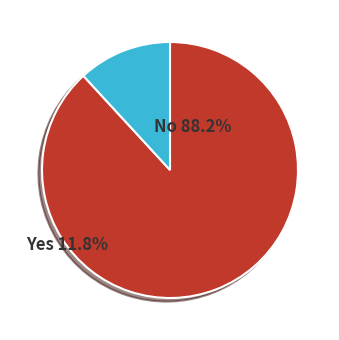

Does any single category account for the majority?

Yes